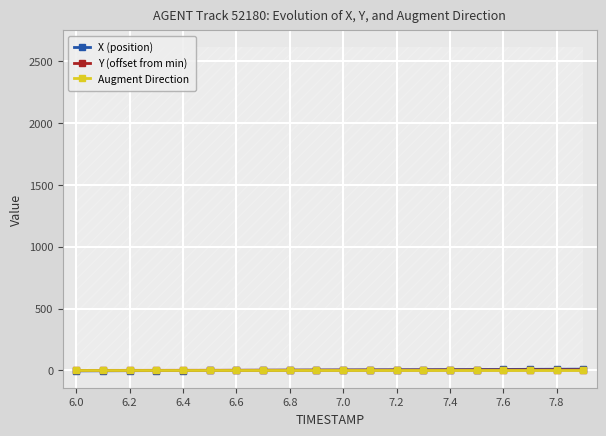

How many lines are shown in the chart?

3